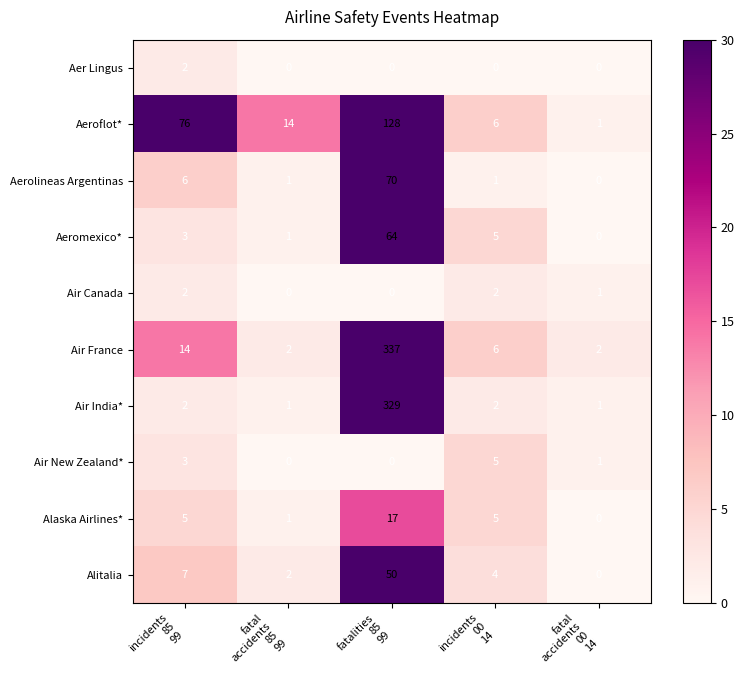

Which series has the largest total across all categories?

Air France